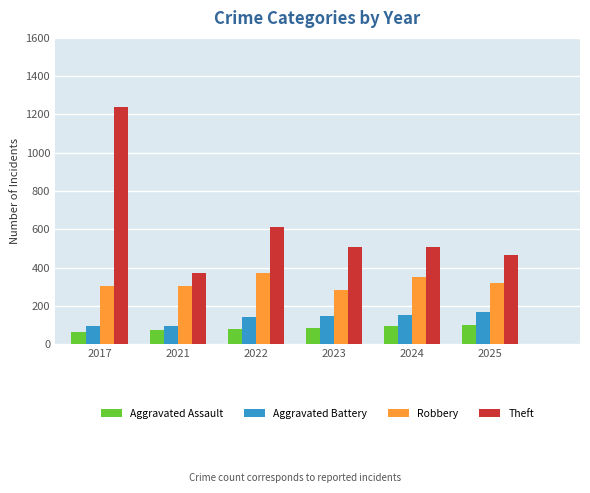

The Theft series shows 505 at 2024. True or false?

True